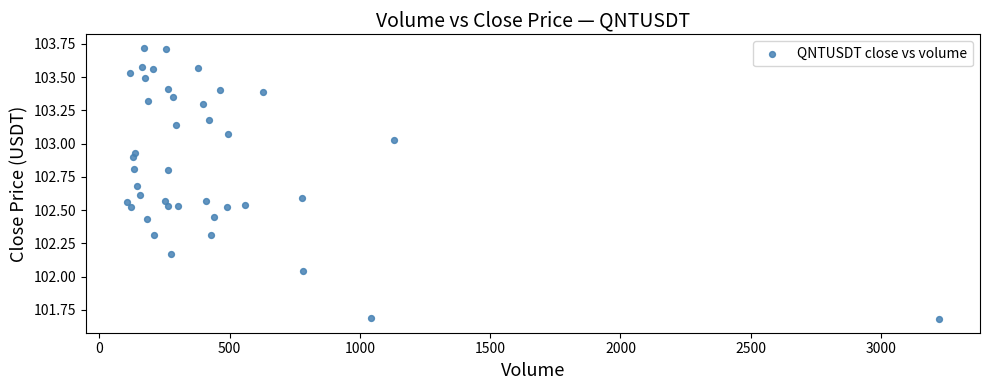

What is the range of X values (max minus min)?

3118.2